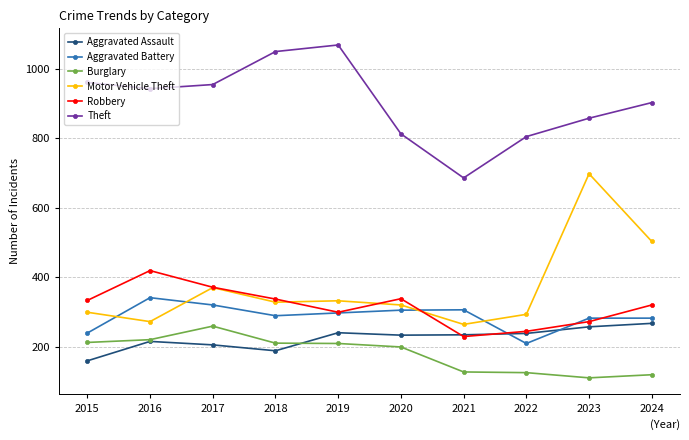

True or false: Theft has more than 0 interior local peaks.

True